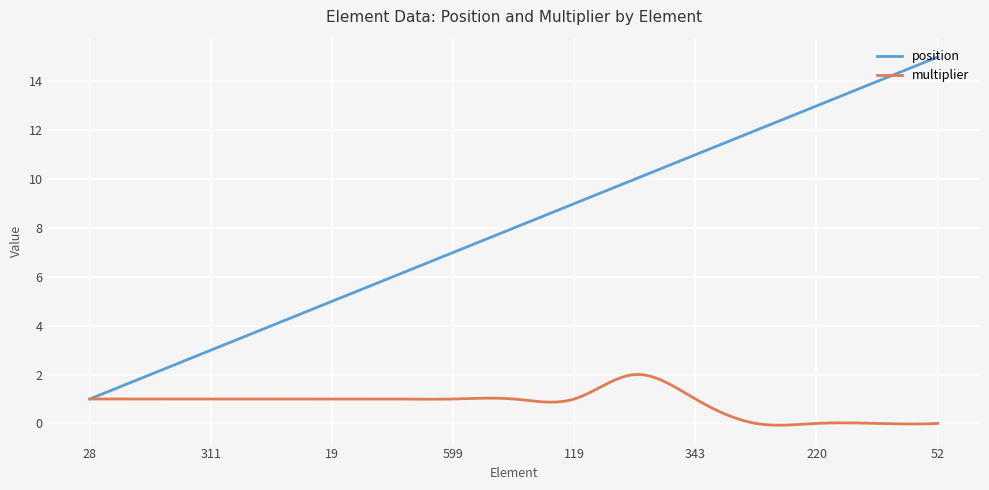

True or false: multiplier has more than 0 points higher than both neighbors.

True